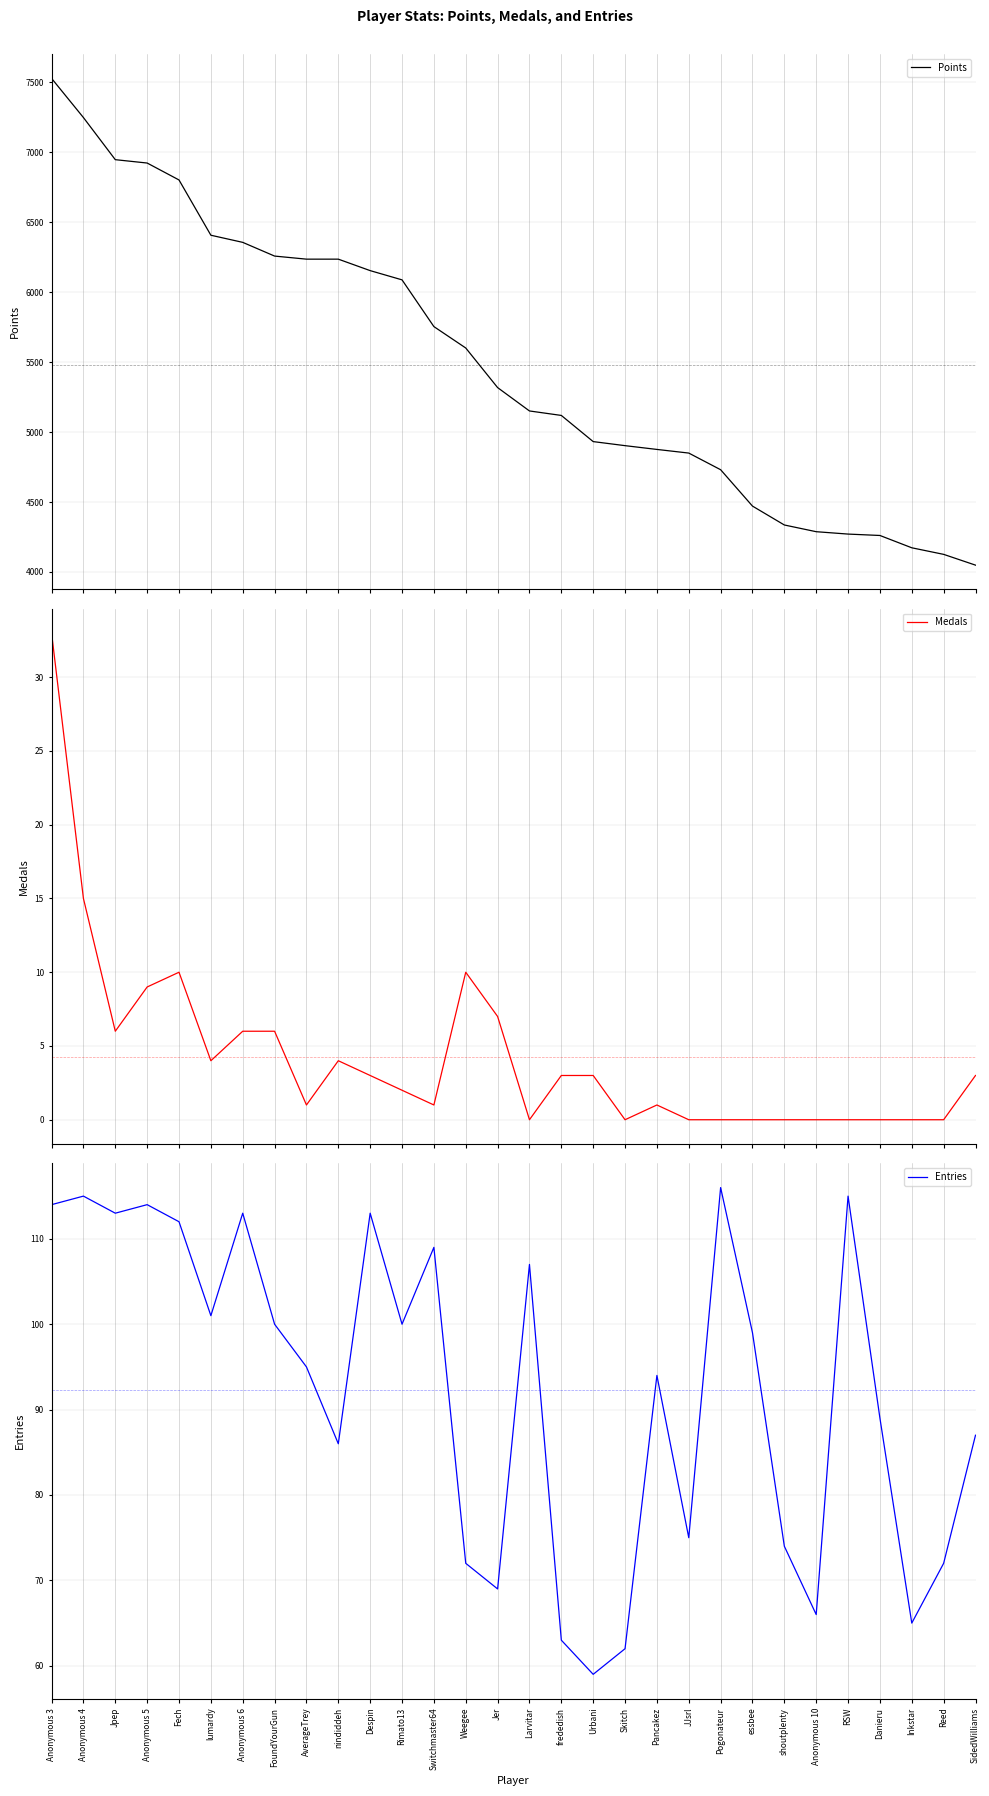

How many interior local valleys does the Medals series have?

6